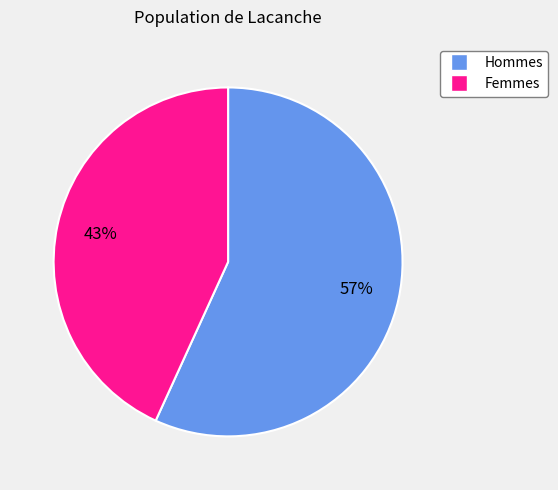

To the nearest percent, what is the difference between the largest and smallest slice percentages?

14%